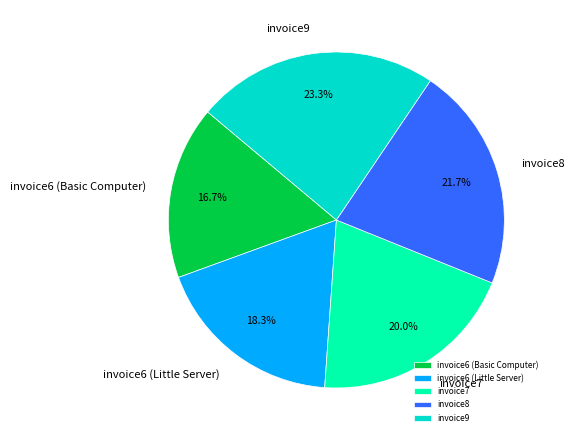

Count the number of slices in the pie.

5